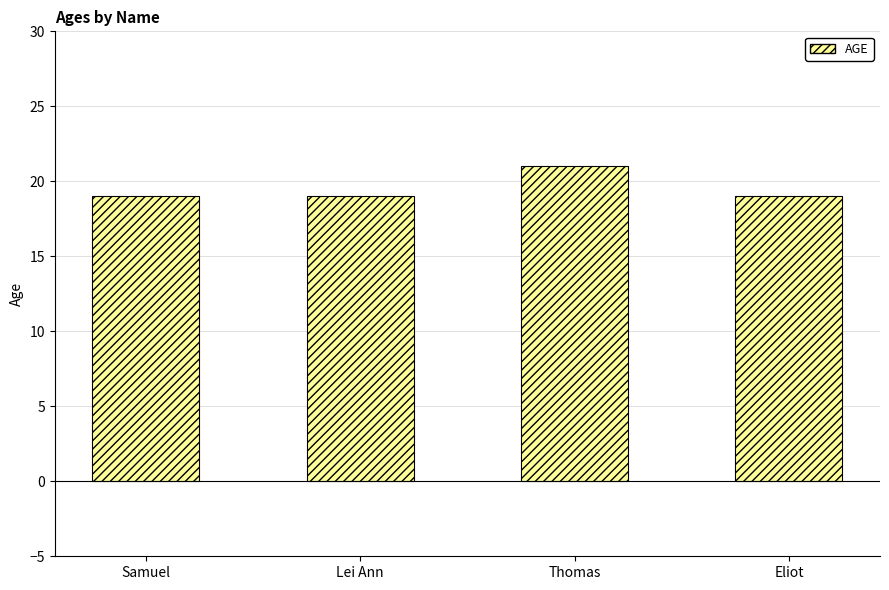

What is the maximum value shown in the chart?

21